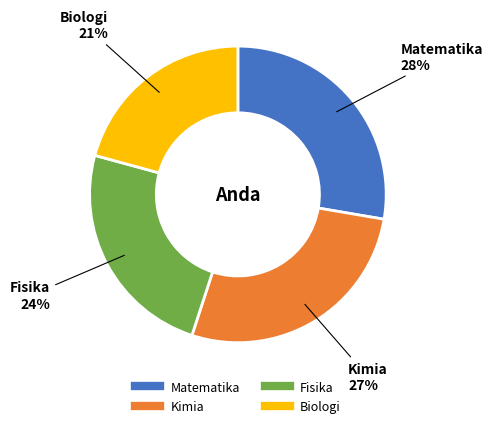

Which has a higher value, Biologi or Matematika?

Matematika